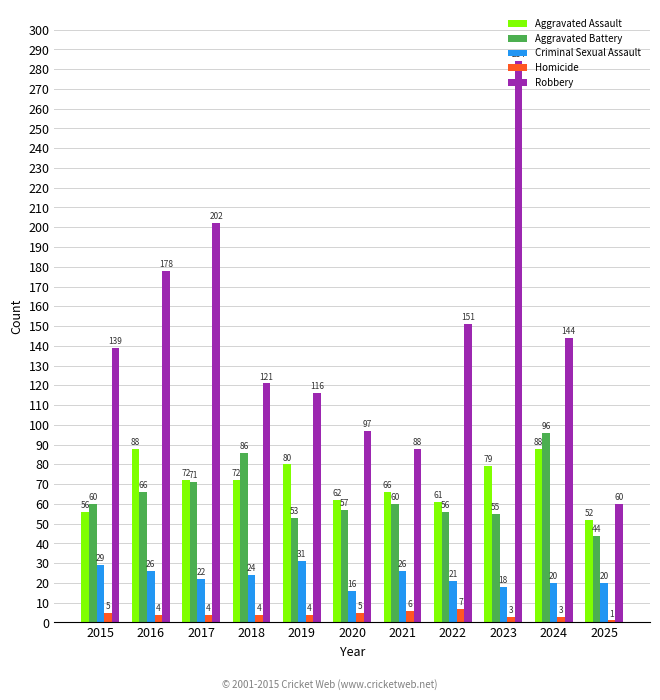

Reading right to left, list all the values displayed in this chart.

Aggravated Assault: 52	88	79	61	66	62	80	72	72	88	56
Aggravated Battery: 44	96	55	56	60	57	53	86	71	66	60
Criminal Sexual Assault: 20	20	18	21	26	16	31	24	22	26	29
Homicide: 1	3	3	7	6	5	4	4	4	4	5
Robbery: 60	144	284	151	88	97	116	121	202	178	139